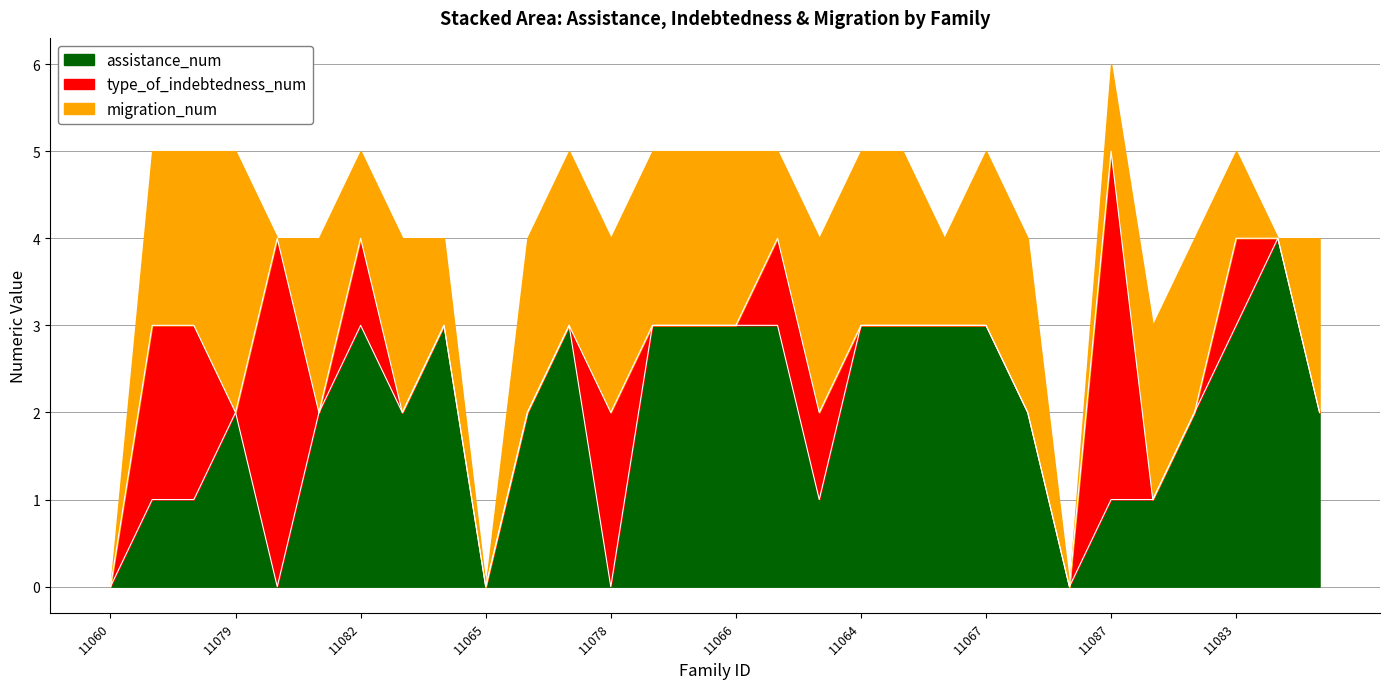

How many values in the migration_num series are below 2?

11